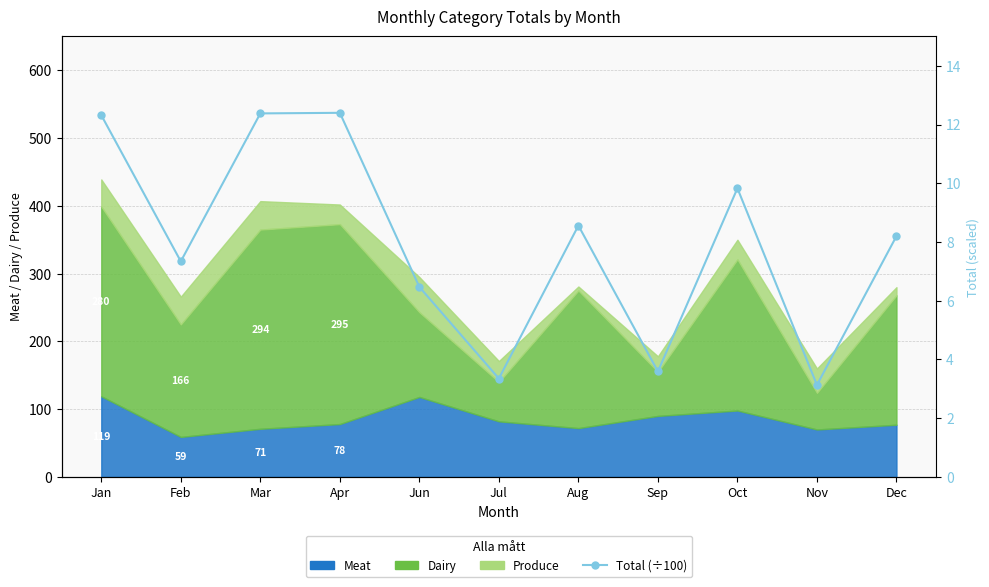

Reading left to right, what are all the values shown in this chart?

Jan=12.3	Feb=7.3	Mar=12.4	Apr=12.4	Jun=6.5	Jul=3.4	Aug=8.6	Sep=3.6	Oct=9.8	Nov=3.1	Dec=8.2